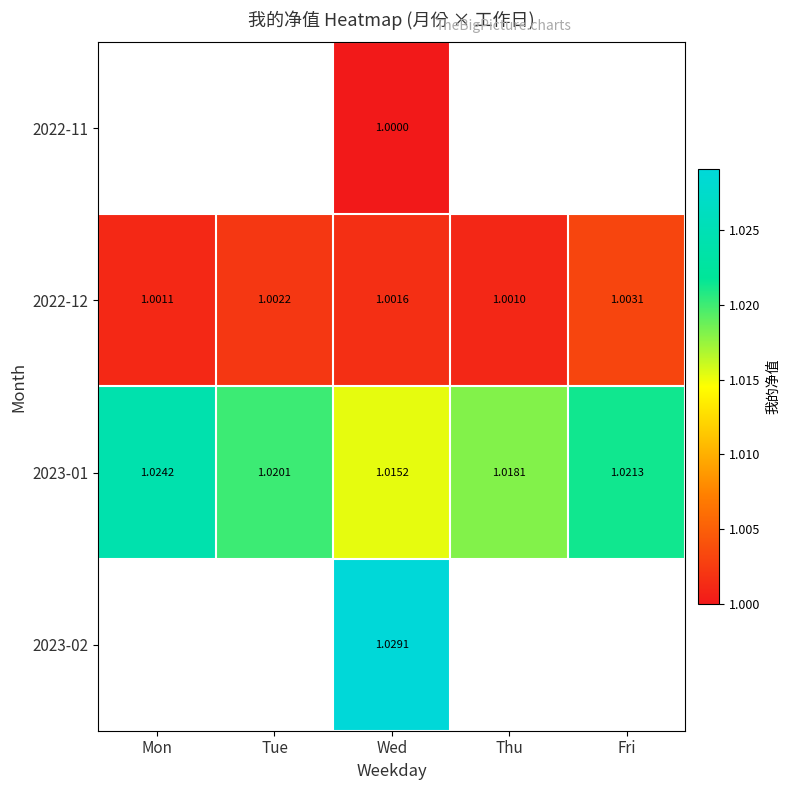

What is the sum of the 2022-12 values at Wed and Tue?

2.0